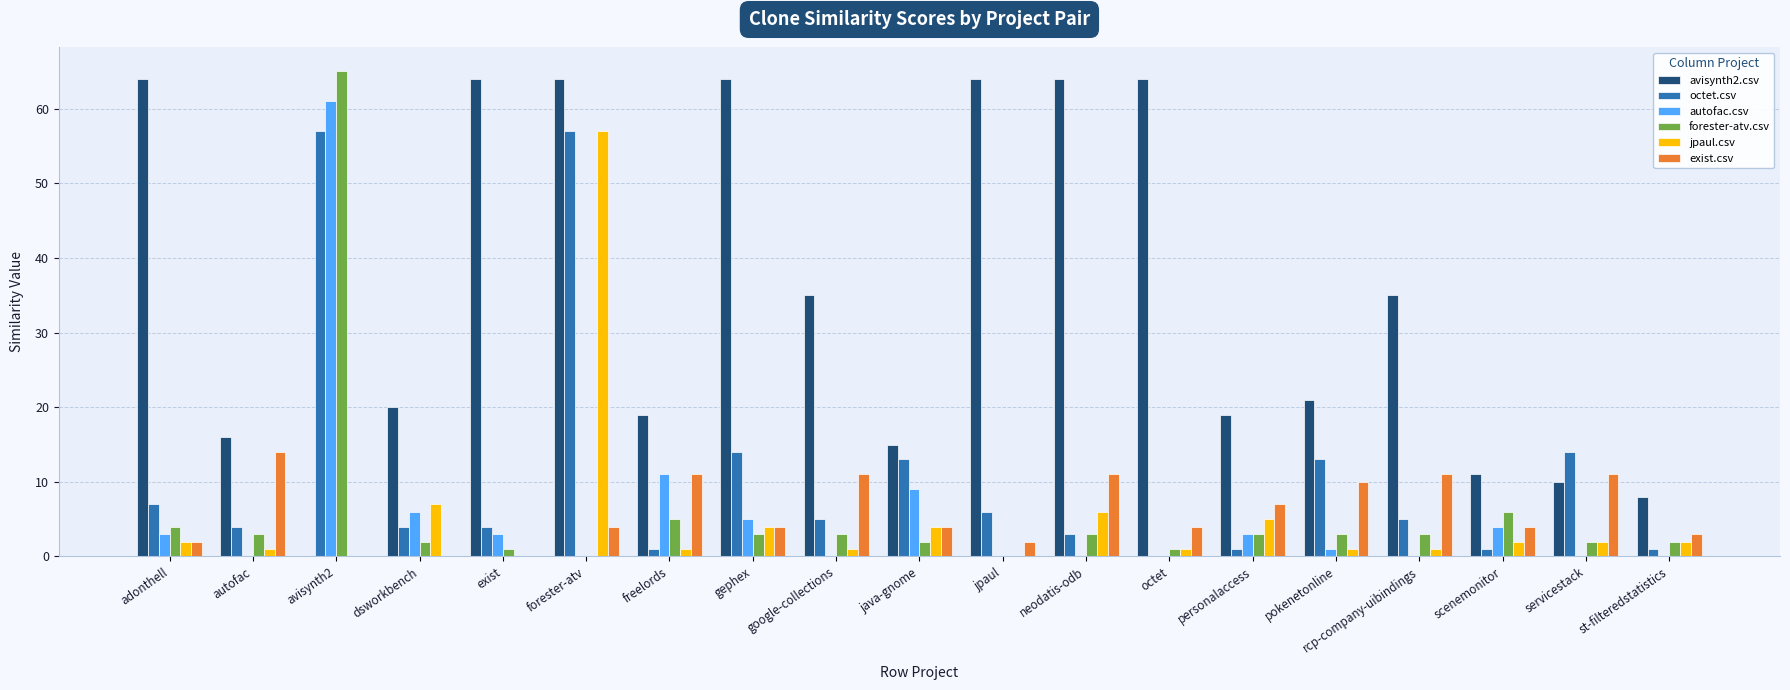

The value of exist.csv at pokenetonline is 15. True or false?

False